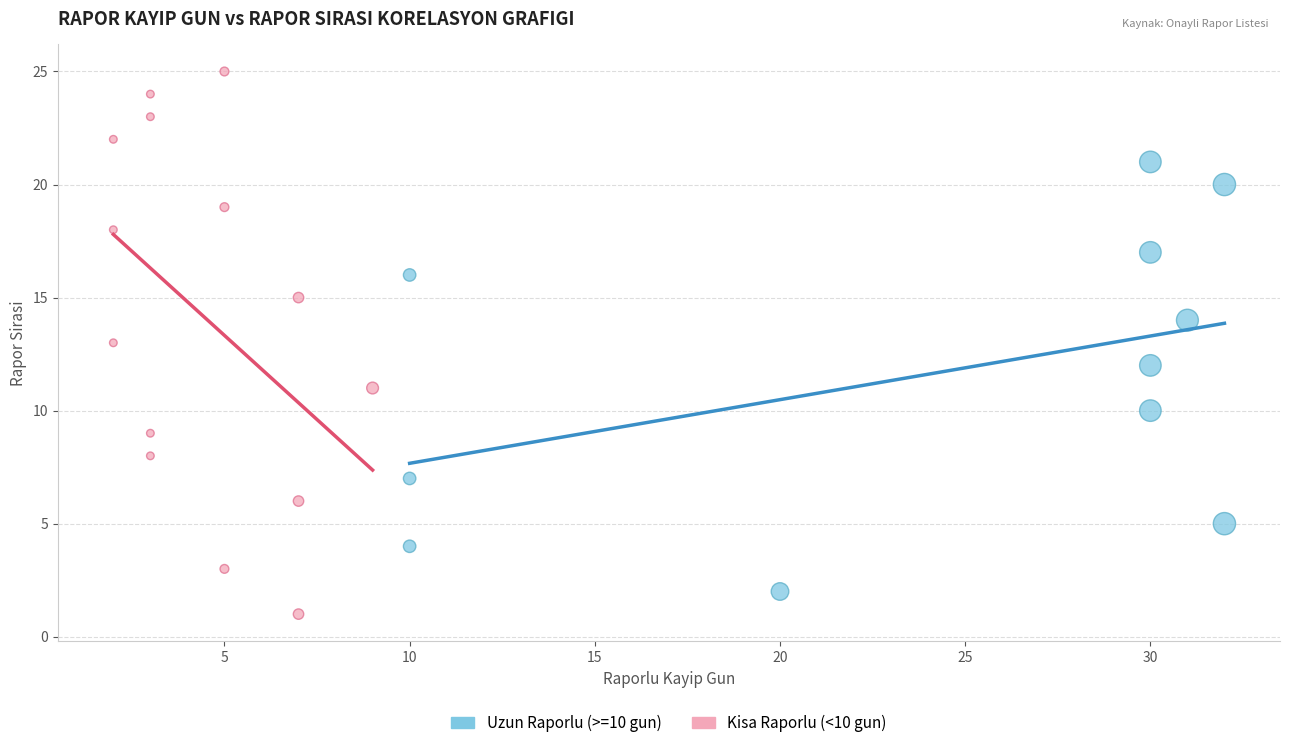

Which series contains the lowest Y value?

Kisa Raporlu (<10 gun)